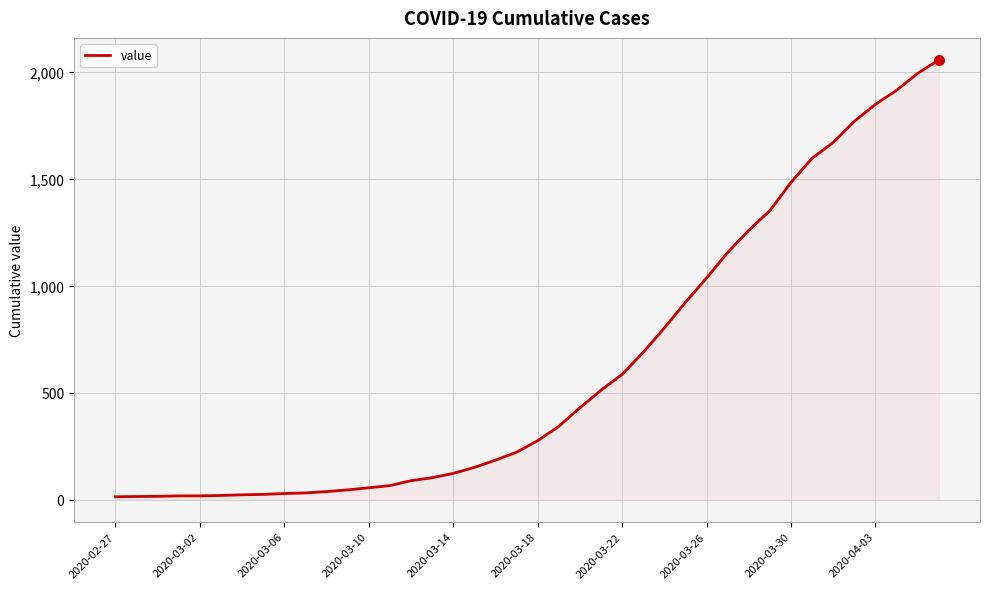

What is the maximum value shown in the chart?

2057